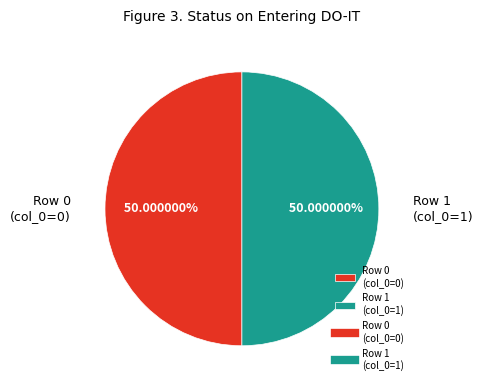

Is the sum of Row 0 (col_0=0) and Row 1 (col_0=1) greater than half?

Yes